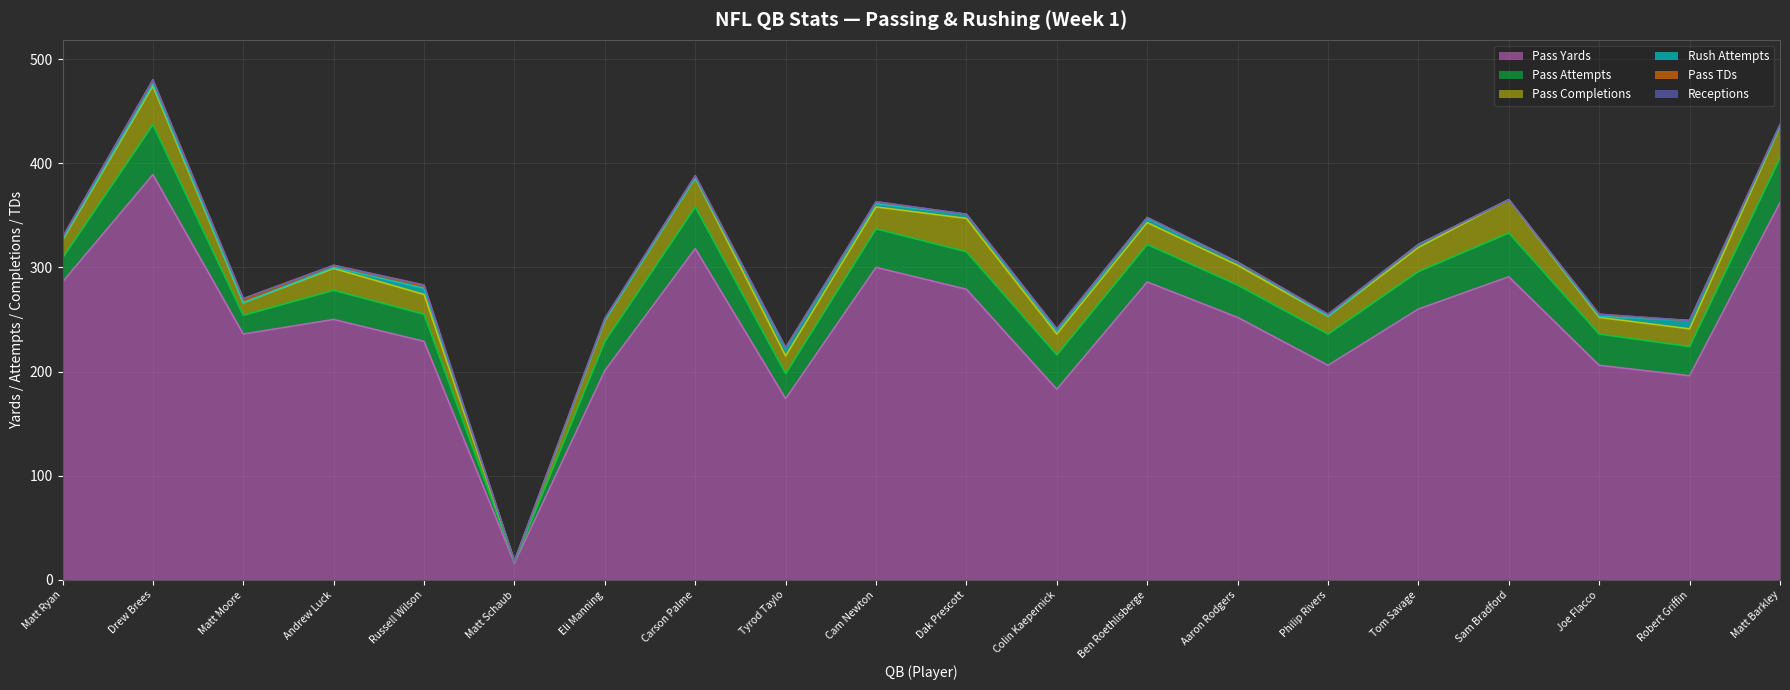

How many rush_att values are between 0 and 4?

17